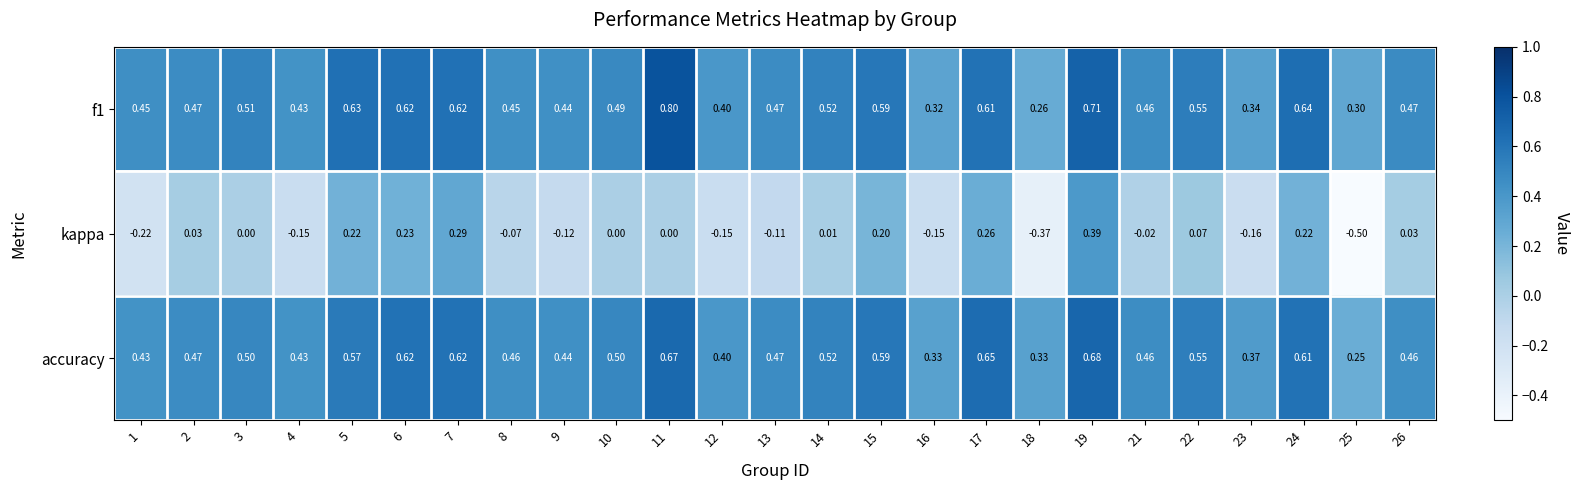

What is the greatest value displayed?

0.8